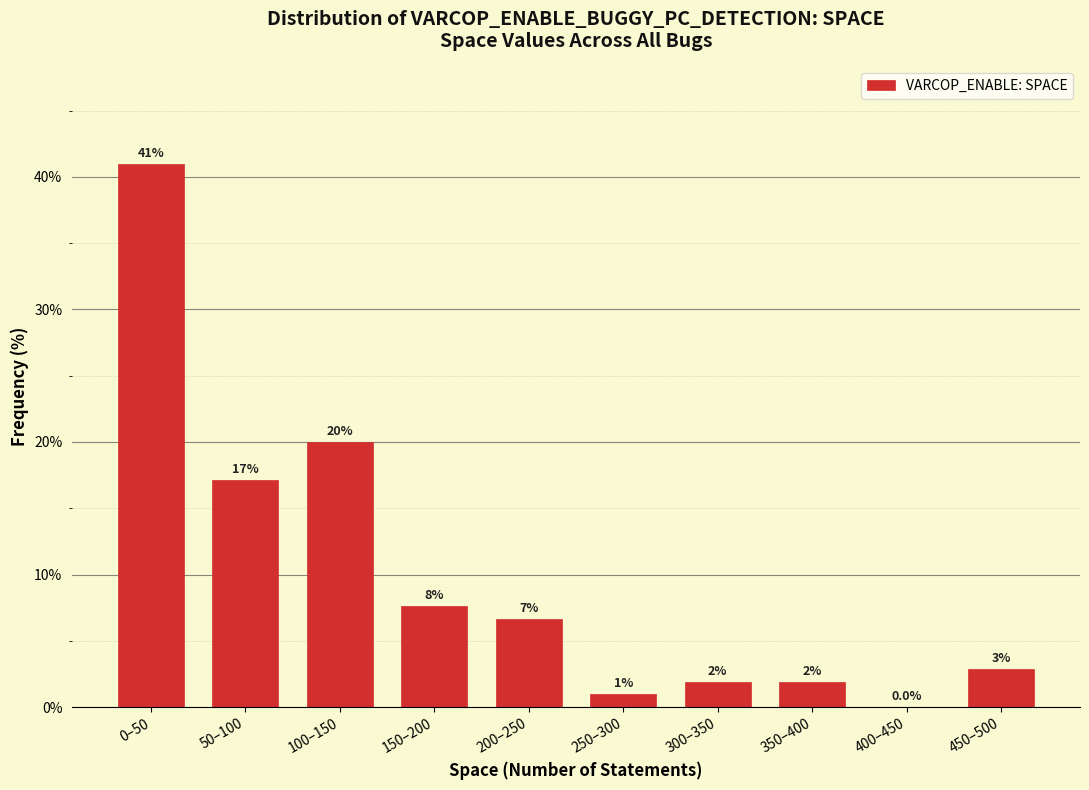

Are the bars horizontal?

No